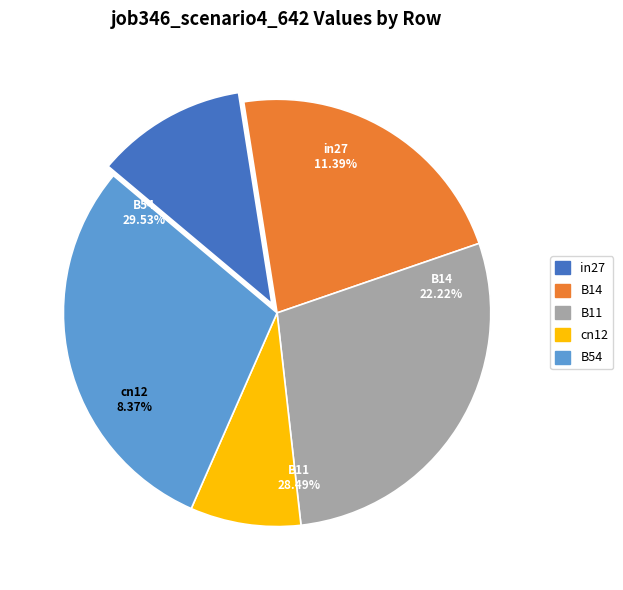

To the nearest percent, what is the difference between the cn12 and B54 slice percentages?

21%